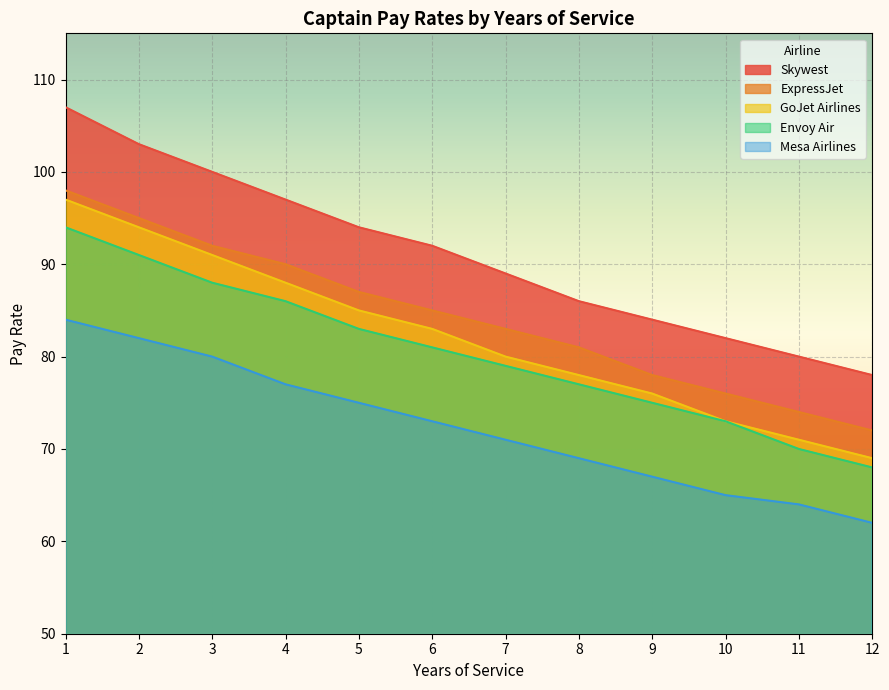

What is the spread (max minus min) of values at 3?

20